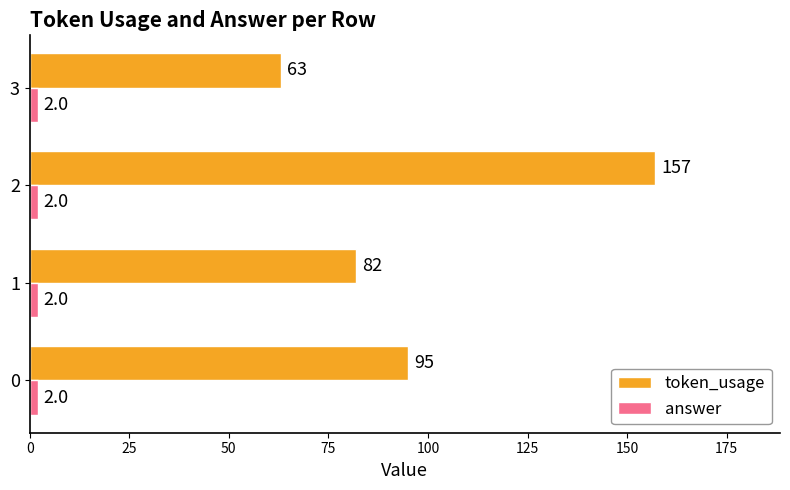

How many categories are shown in the chart?

4